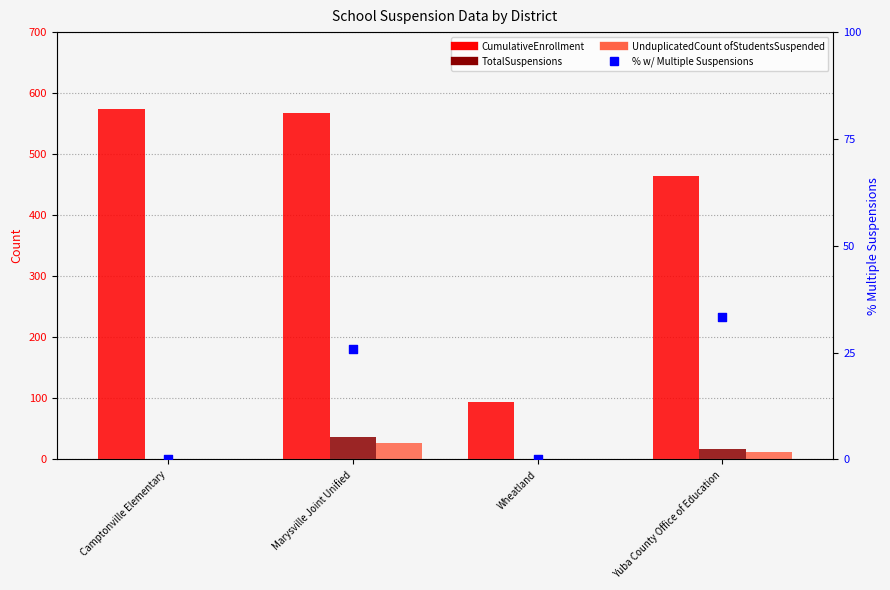

At which category is the sum across all series the highest?

Marysville Joint Unified